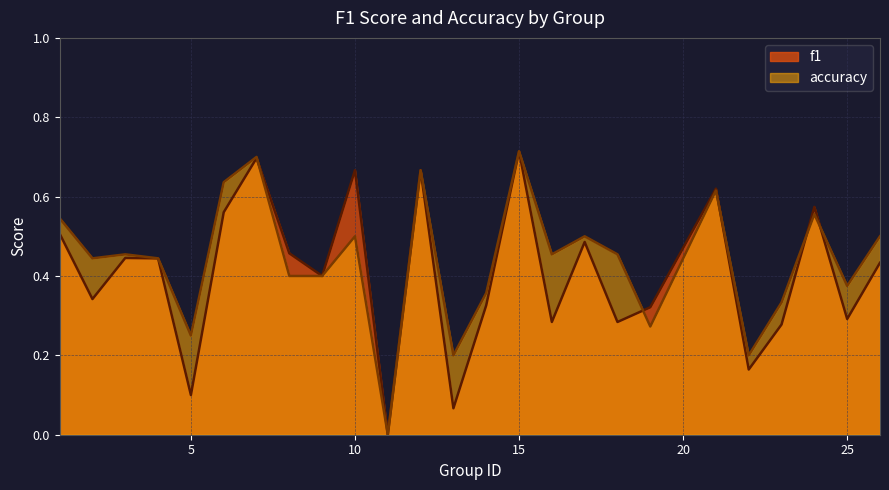

The value of f1 at 6 is 0.8. True or false?

False